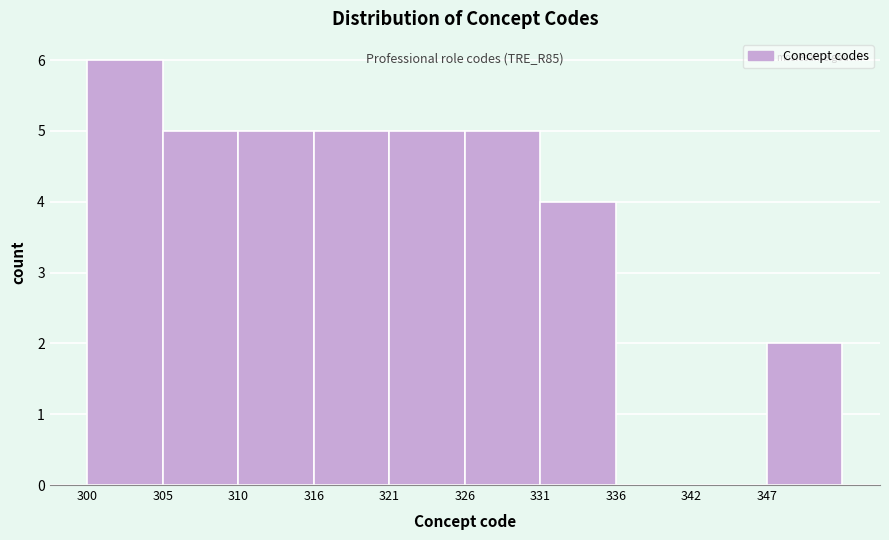

Which range on the x-axis has the tallest bar?

300.0 to 305.2